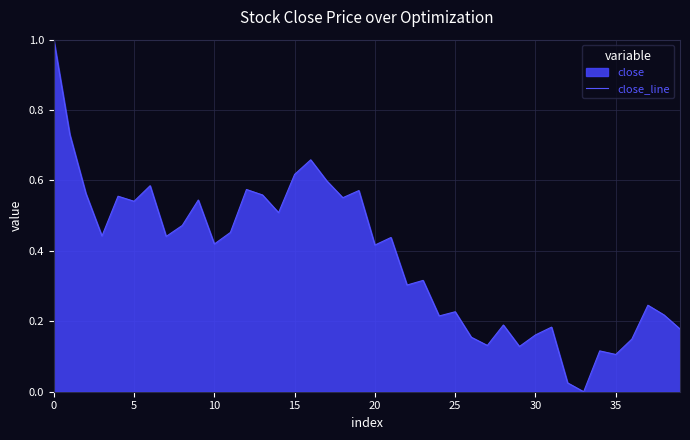

What is the greatest value displayed?

1.0